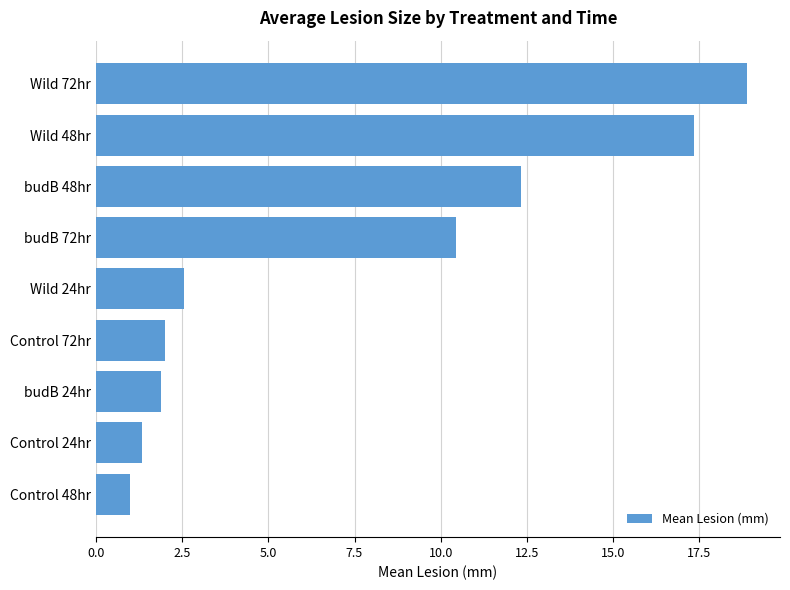

Does the chart contain stacked bars?

No